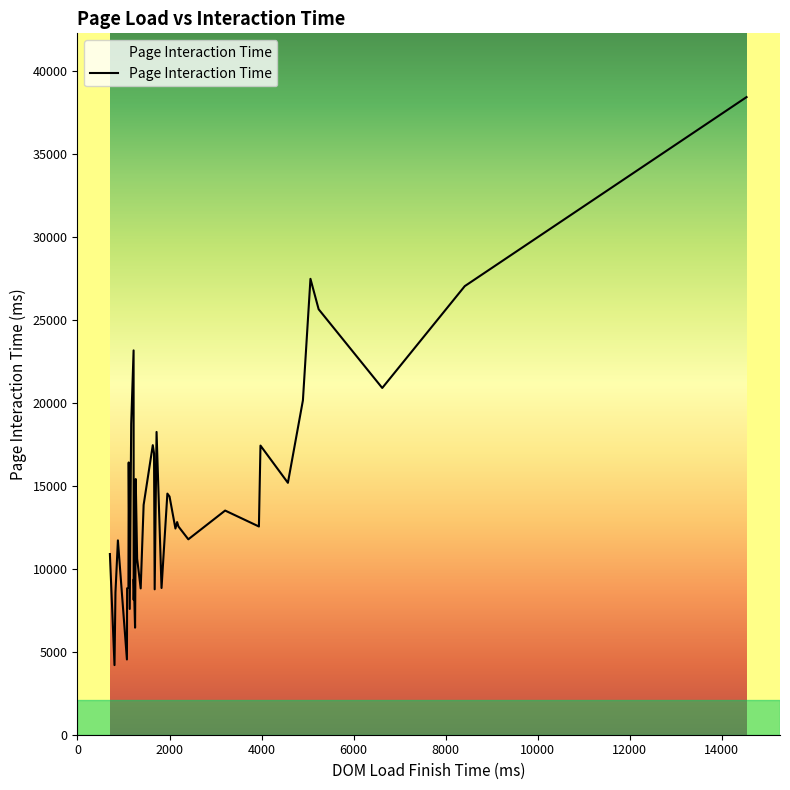

What is the difference between the maximum and minimum values?

34218